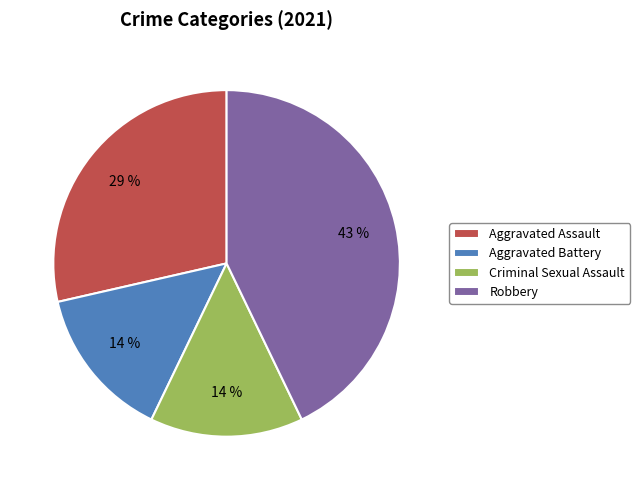

Is the sum of Aggravated Assault and Criminal Sexual Assault greater than half?

No